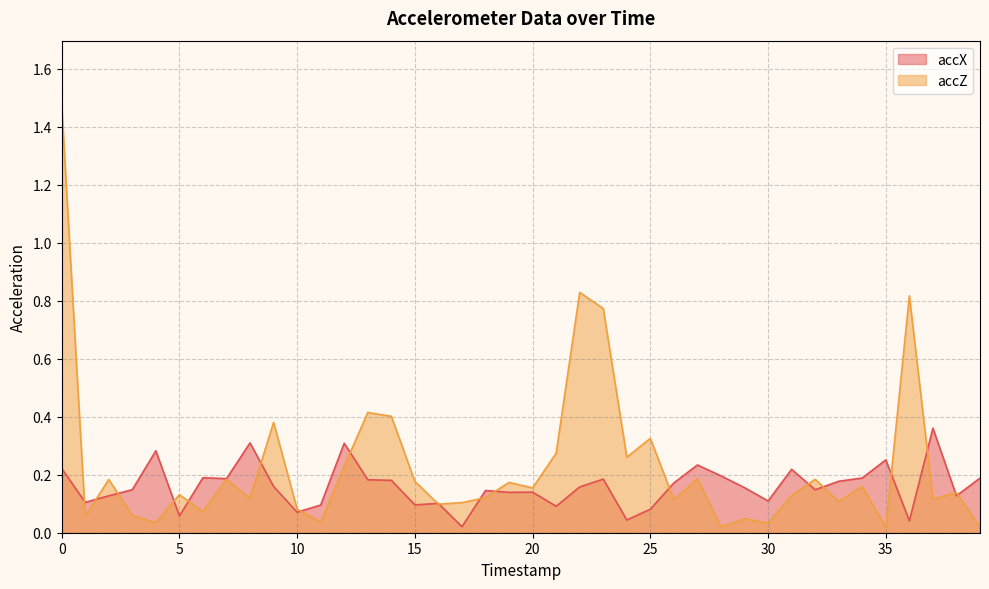

Rank the series by their average value, from lowest to highest.

accX, accZ